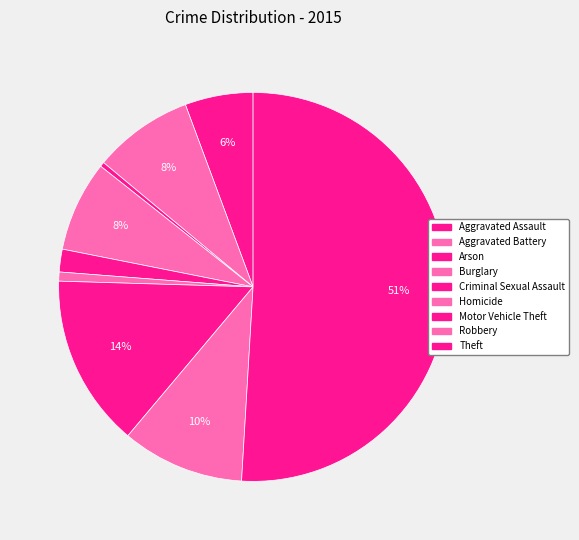

Is it true that Homicide is 1% of the pie?

True